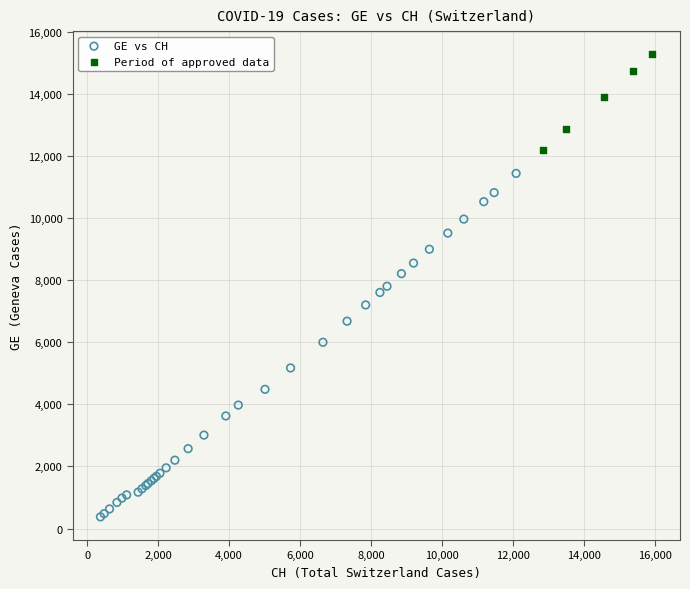

Which series has the largest Y range (max minus min)?

GE vs CH